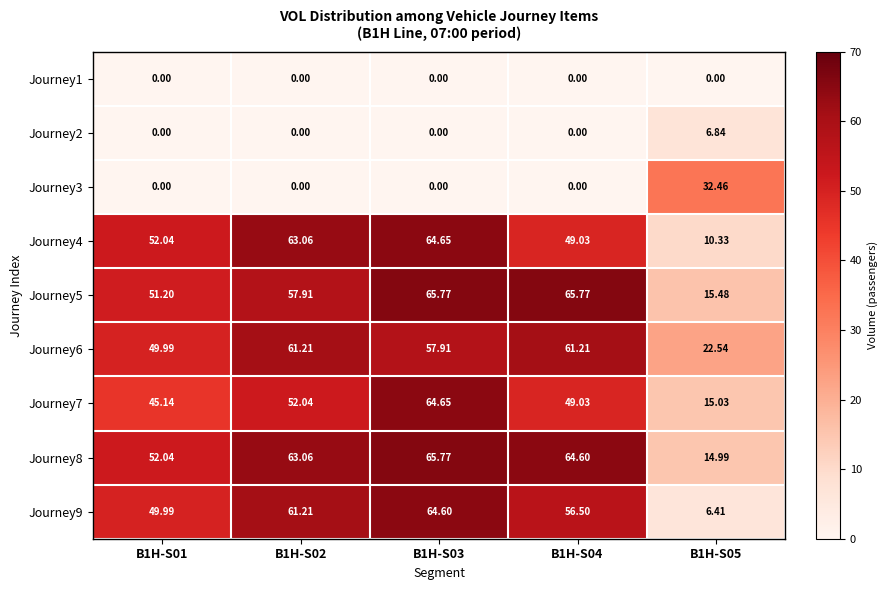

Which label corresponds to the largest value in the chart?

B1H-S03